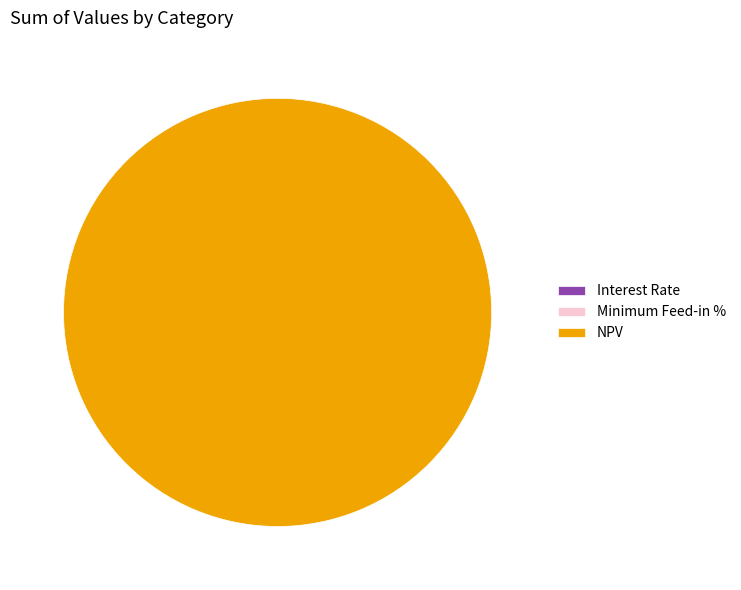

True or false: NPV accounts for 86% of the total.

False